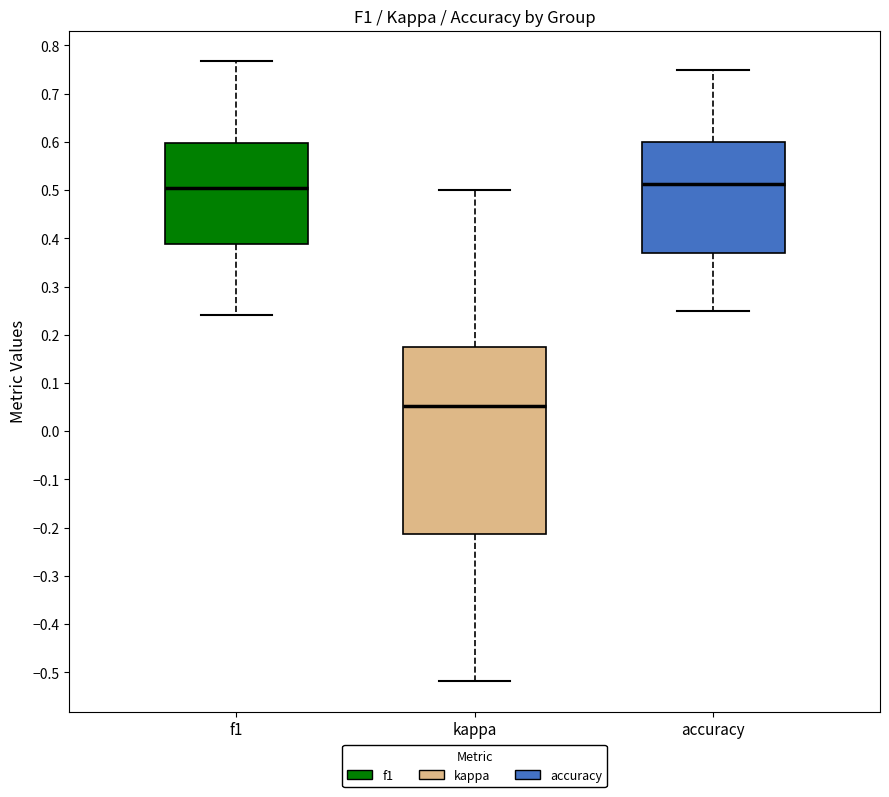

Reading left to right, transcribe this box plot: for each box, give where its median line is, the range the box spans, and where its two whiskers end, as read against the y-axis. The values are not printed on the chart, so give them approximately, as read against the axis.

f1: median 0.50, box 0.39 to 0.60, whiskers 0.24 to 0.77
kappa: median 0.05, box -0.21 to 0.18, whiskers -0.52 to 0.50
accuracy: median 0.51, box 0.37 to 0.60, whiskers 0.25 to 0.75